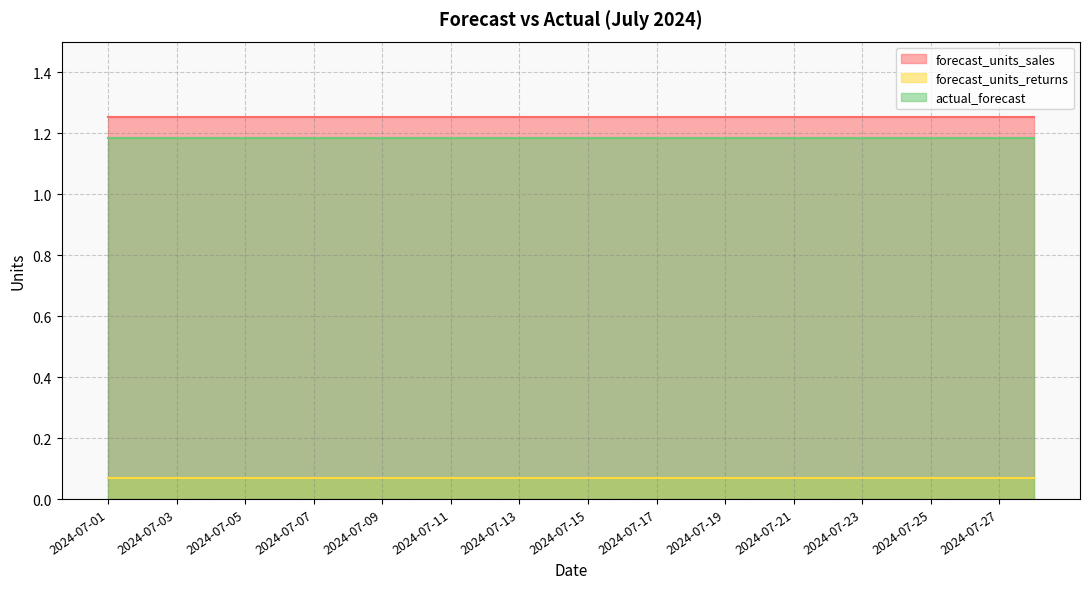

Which series has the largest range (max minus min)?

forecast_units_sales